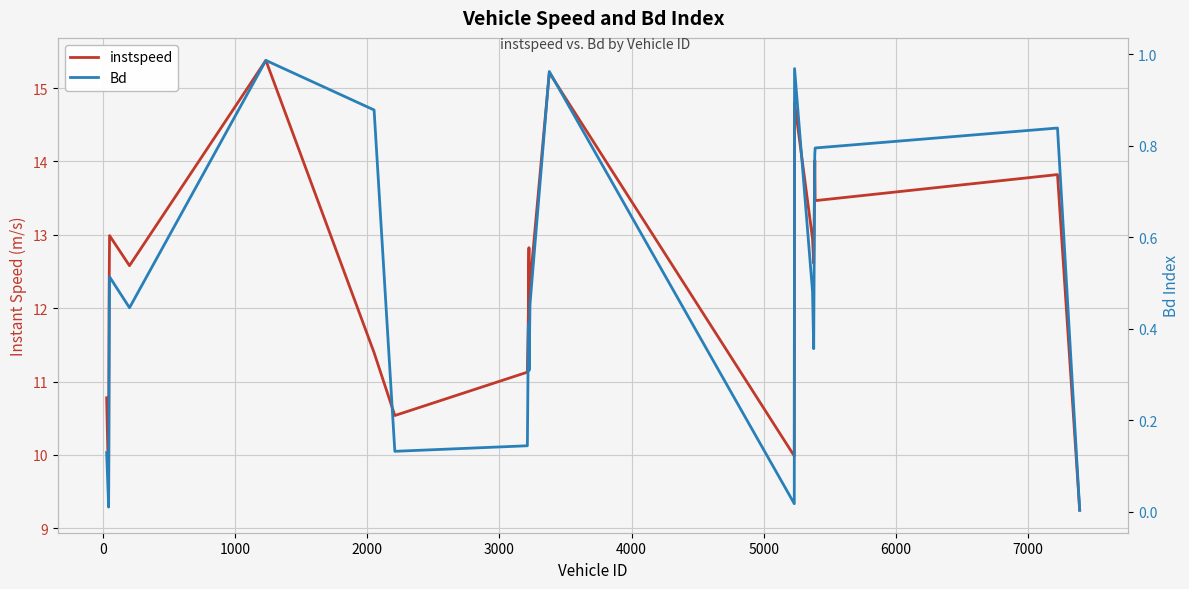

List the series in order of their peak value, lowest first.

Bd, instspeed